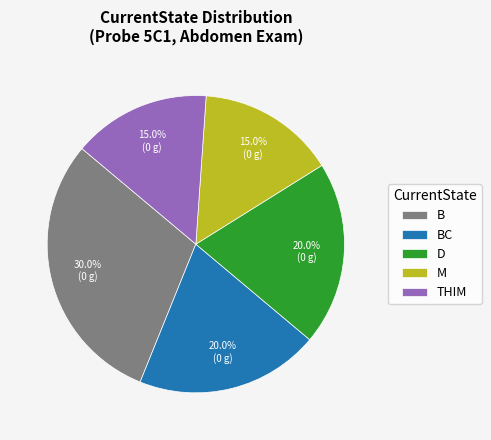

To the nearest percent, what is the difference between the largest and smallest slice percentages?

15%